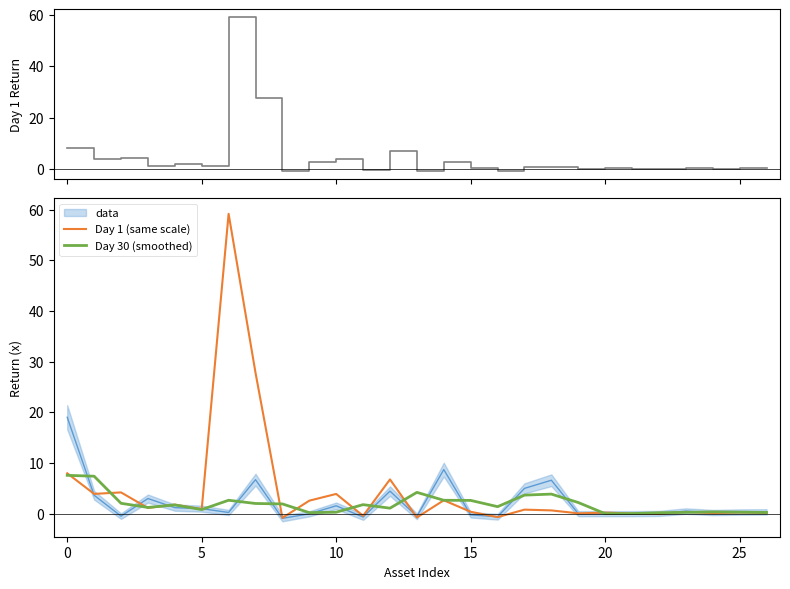

How many lines are shown in the chart?

3